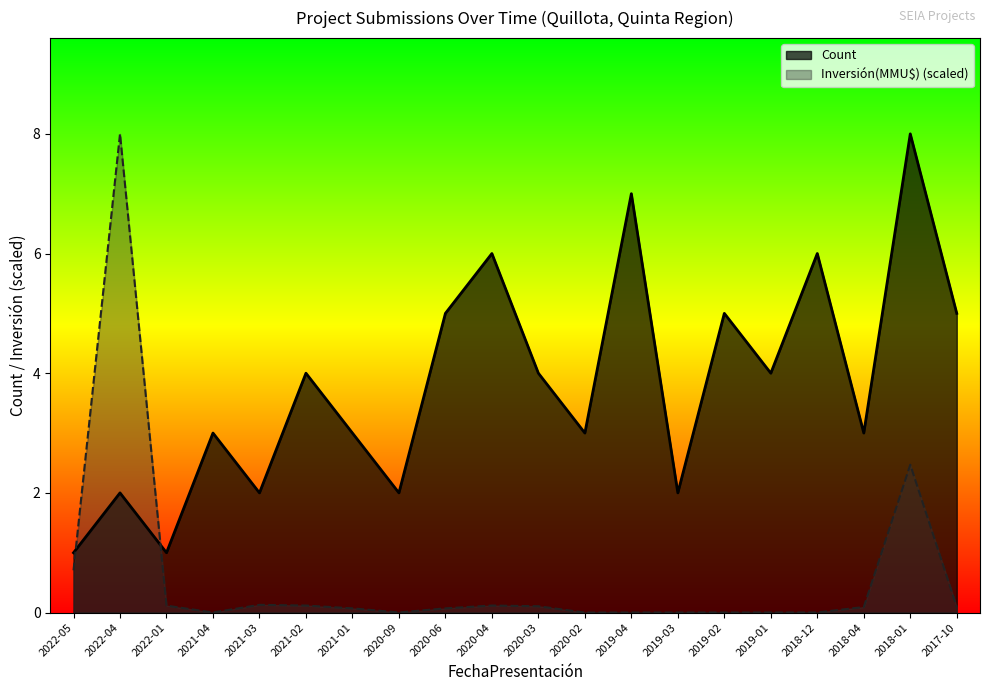

True or false: Inversión(MMU$) has more than 0 interior local peaks.

True